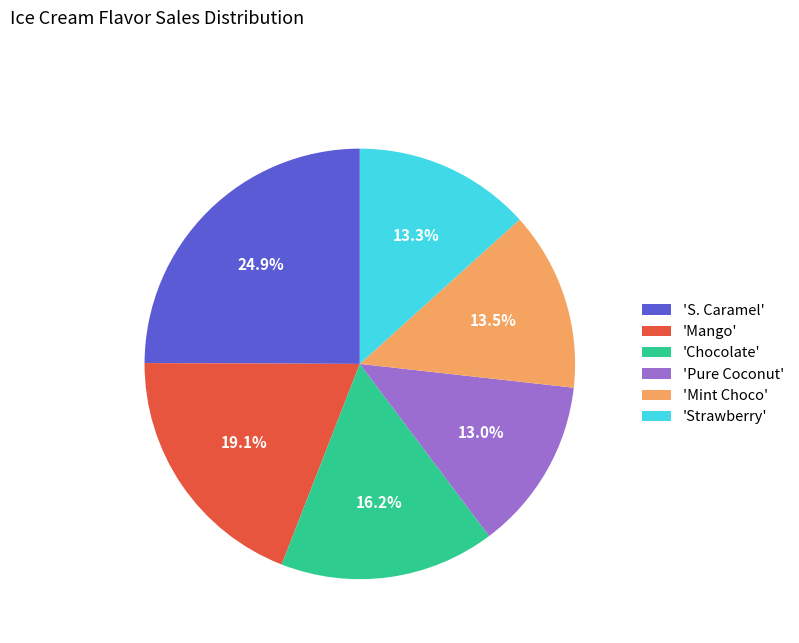

Which slice is the largest?

'S. Caramel'